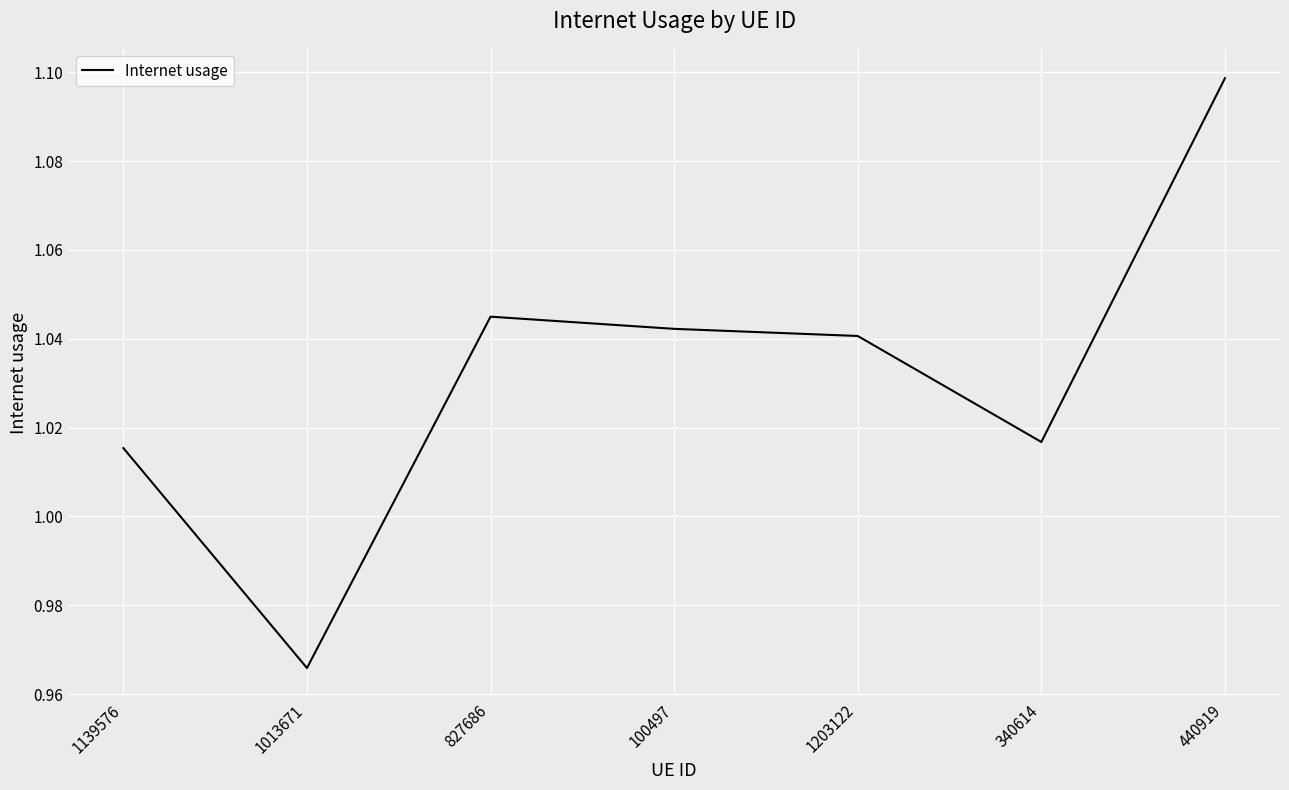

Does the chart display data point markers on the line(s)?

No